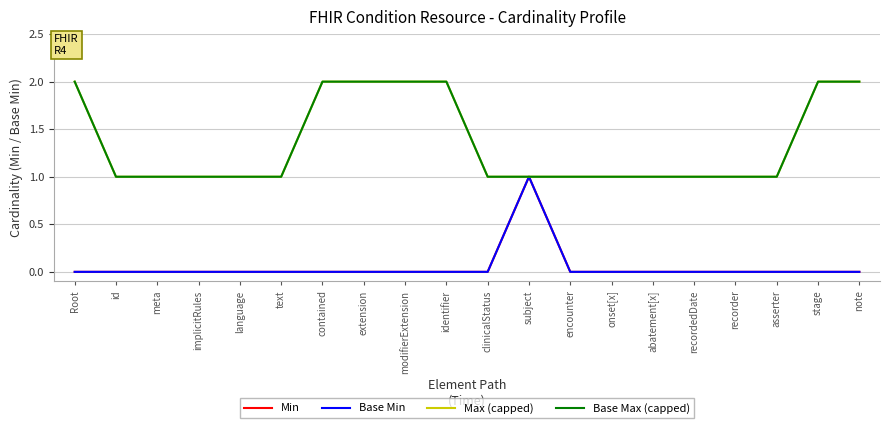

Does the chart have visible grid lines?

Yes